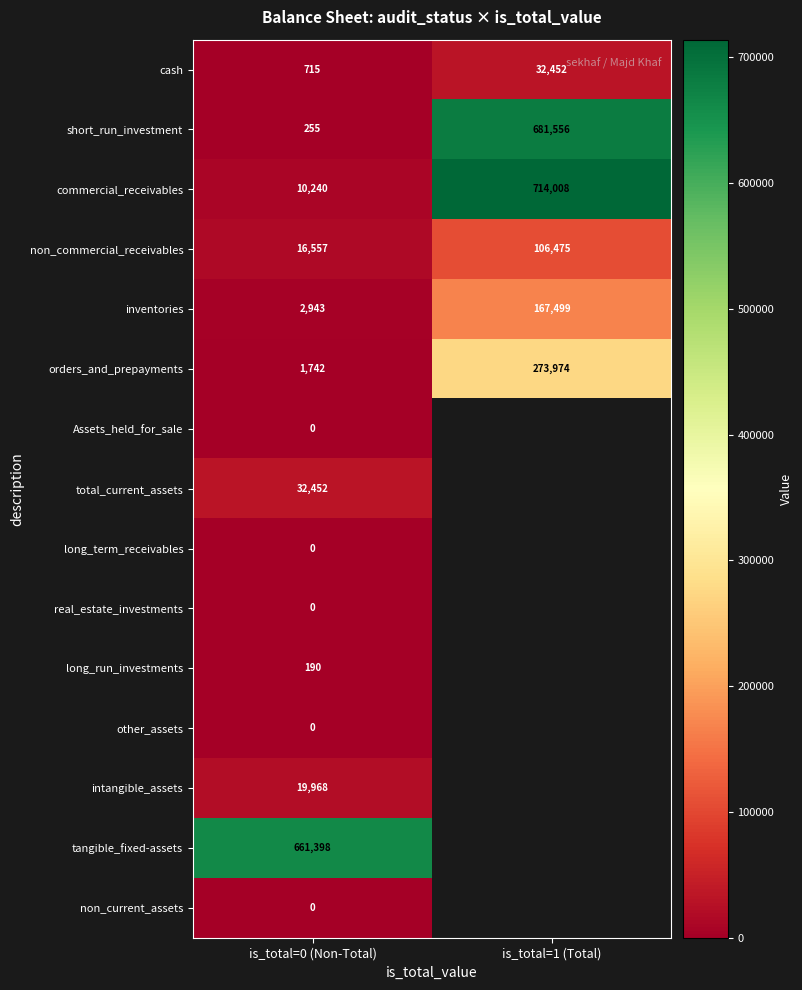

List the labels in order of orders_and_prepayments value, smallest first.

is_total=0 (Non-Total), is_total=1 (Total)